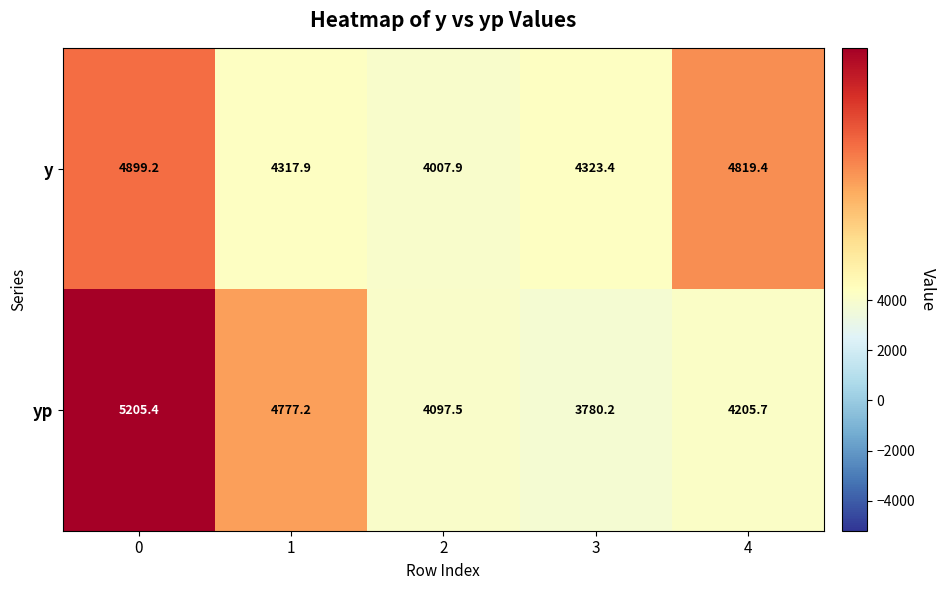

Is it true that yp equals 6234.7 at 4?

False